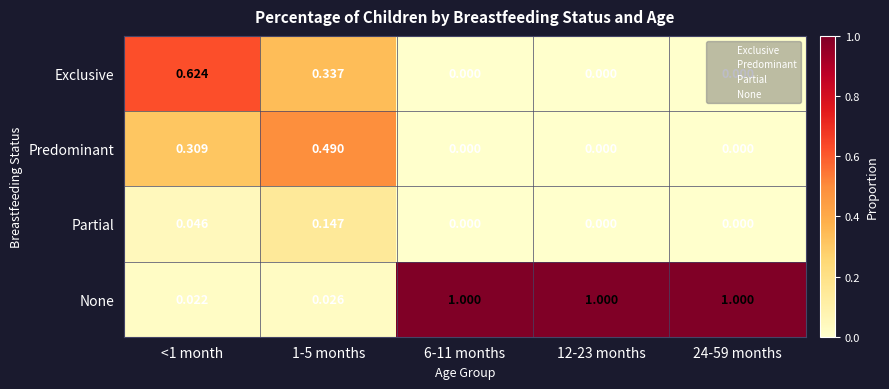

Which series has the largest total across all categories?

None